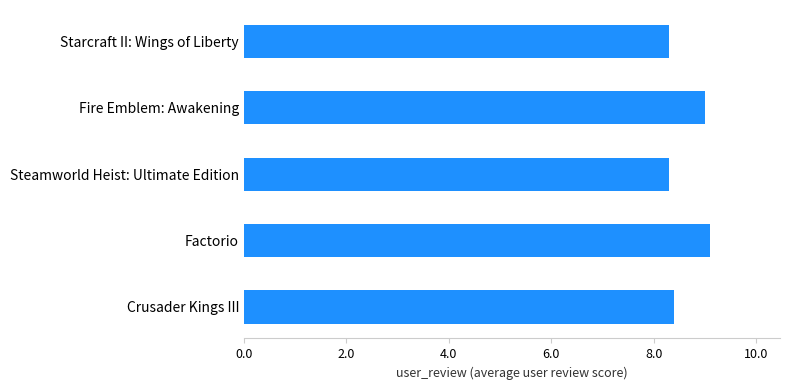

What is the value of the 4th bar from the top?

9.1